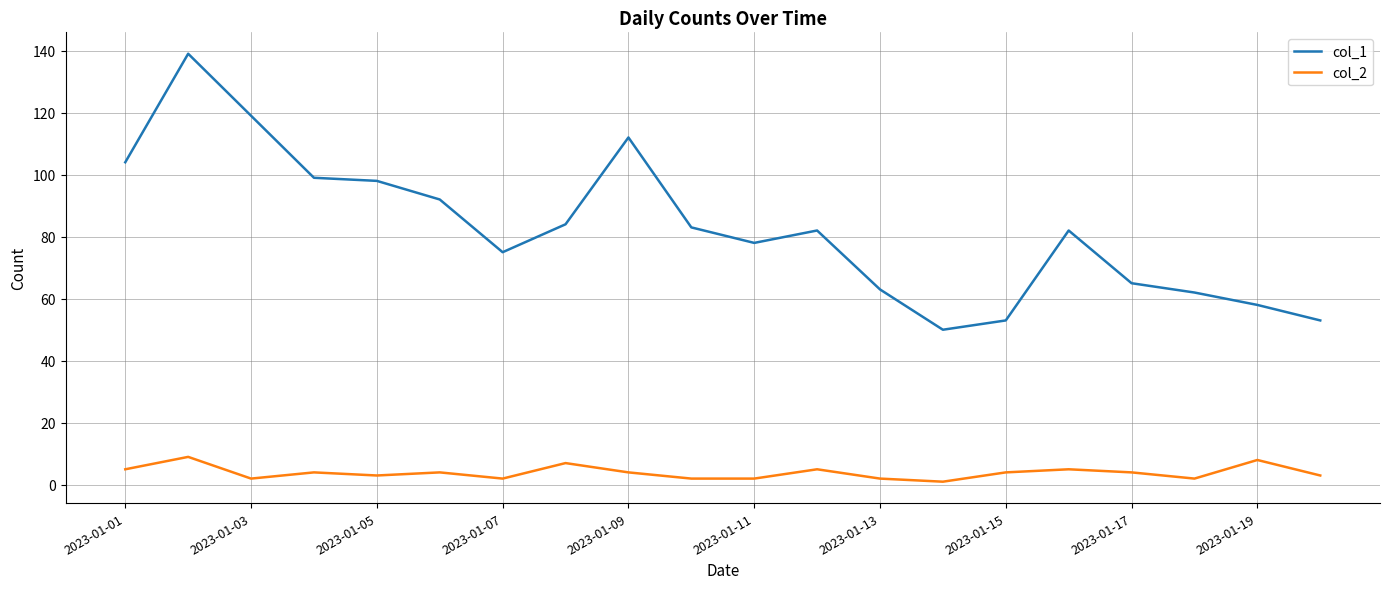

What is the difference between the second highest and minimum values in the col_2 series?

7